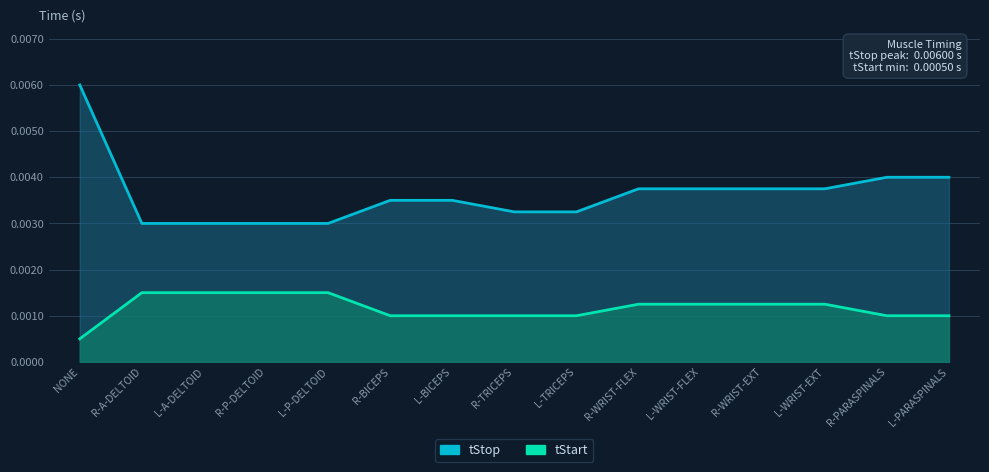

List the labels in order of tStart value, smallest first.

NONE, R-BICEPS, L-BICEPS, R-TRICEPS, L-TRICEPS, R-PARASPINALS, L-PARASPINALS, R-WRIST-FLEX, L-WRIST-FLEX, R-WRIST-EXT, L-WRIST-EXT, R-A-DELTOID, L-A-DELTOID, R-P-DELTOID, L-P-DELTOID